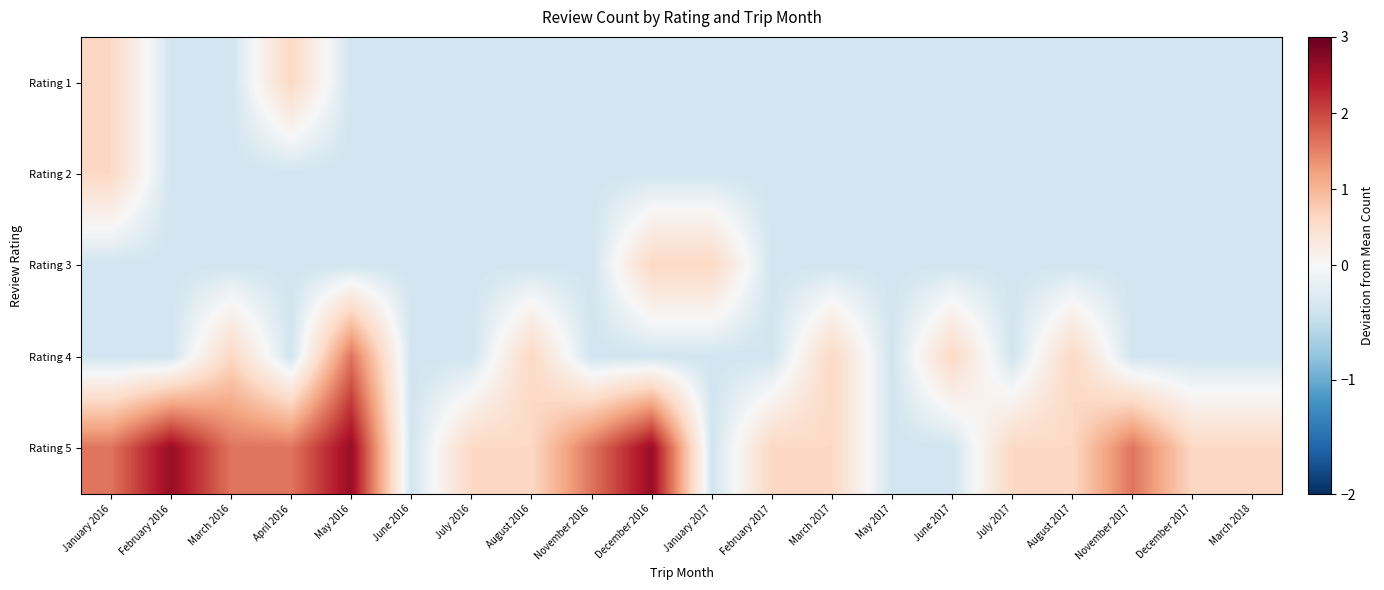

True or false: Rating 5 has a value of -0.4 at January 2017.

True